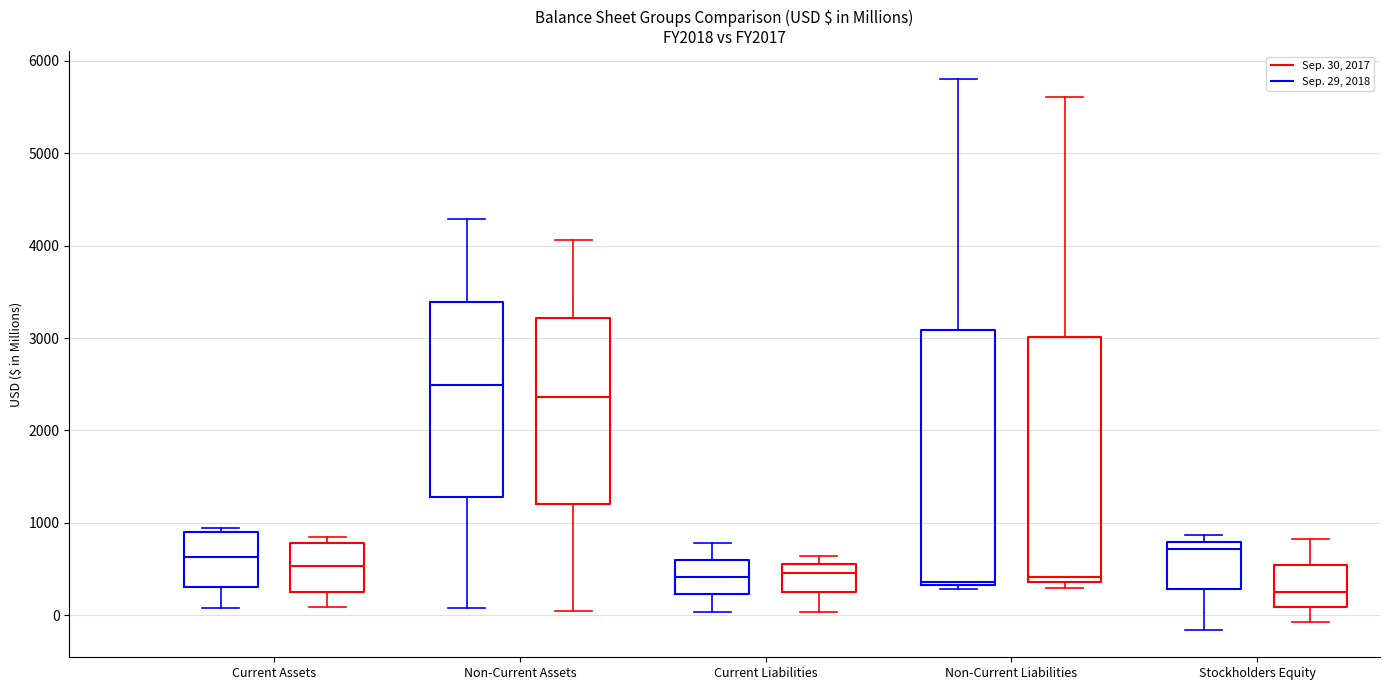

Comparing the boxes themselves (not the whiskers), which one is the tallest?

Non-Current Liabilities (Sep. 29, 2018)